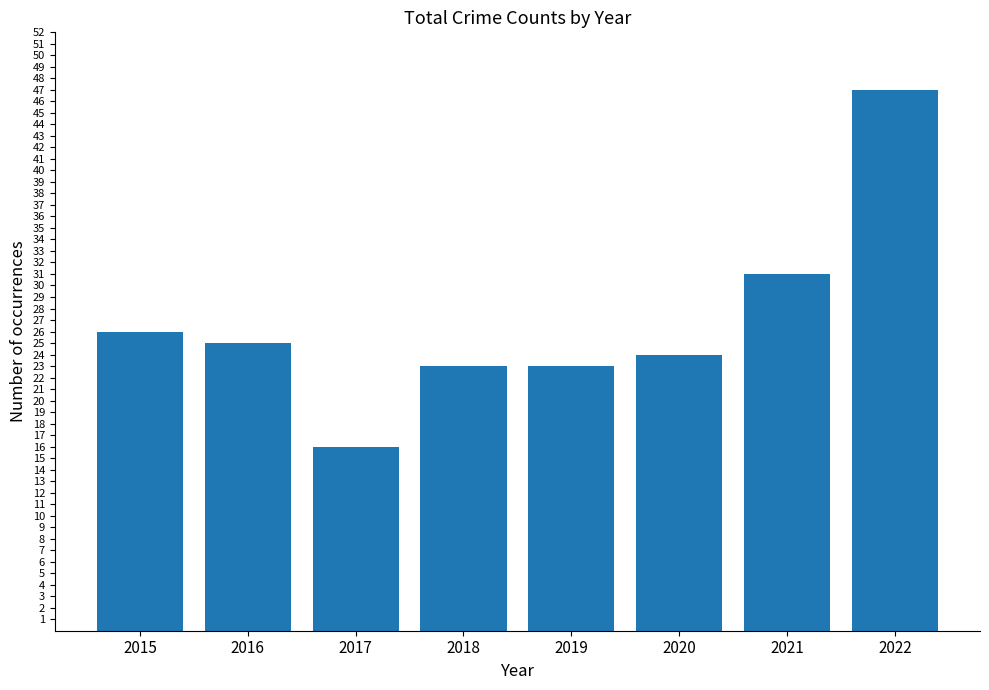

What is the value of the 1st bar from the left?

26